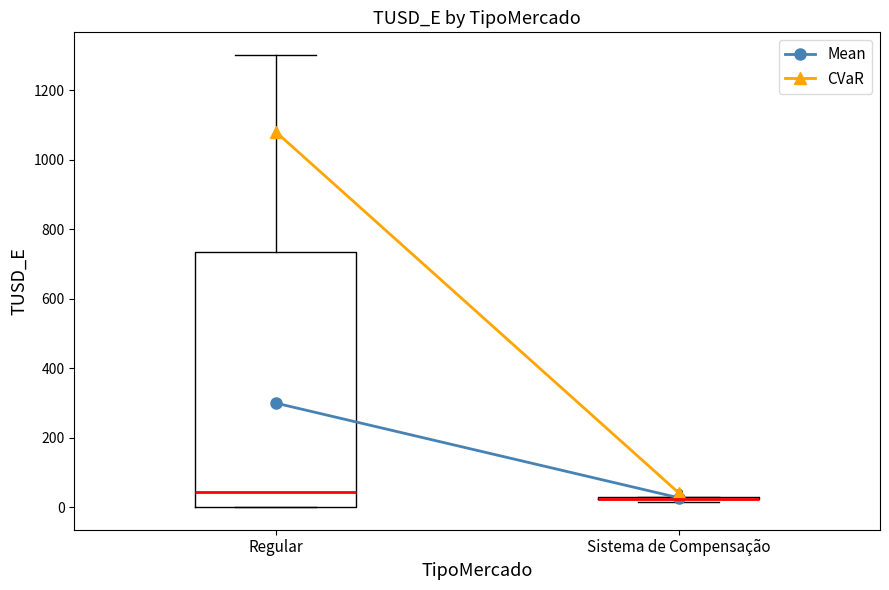

Where does the upper whisker of the box for Regular end on the y-axis? The values are not printed on the chart, so give them approximately, as read against the axis.

1300